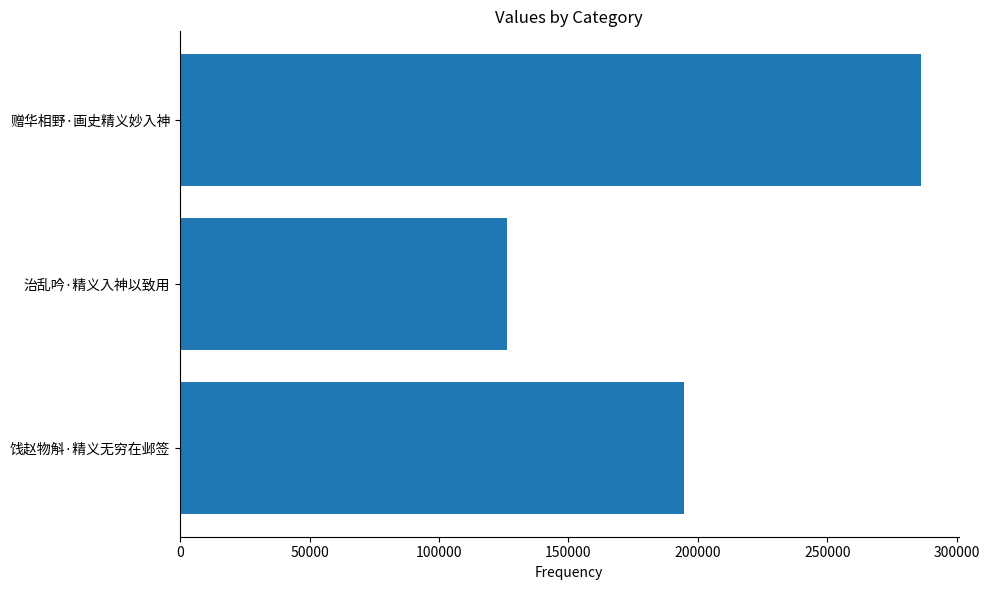

What is the greatest value displayed?

286346